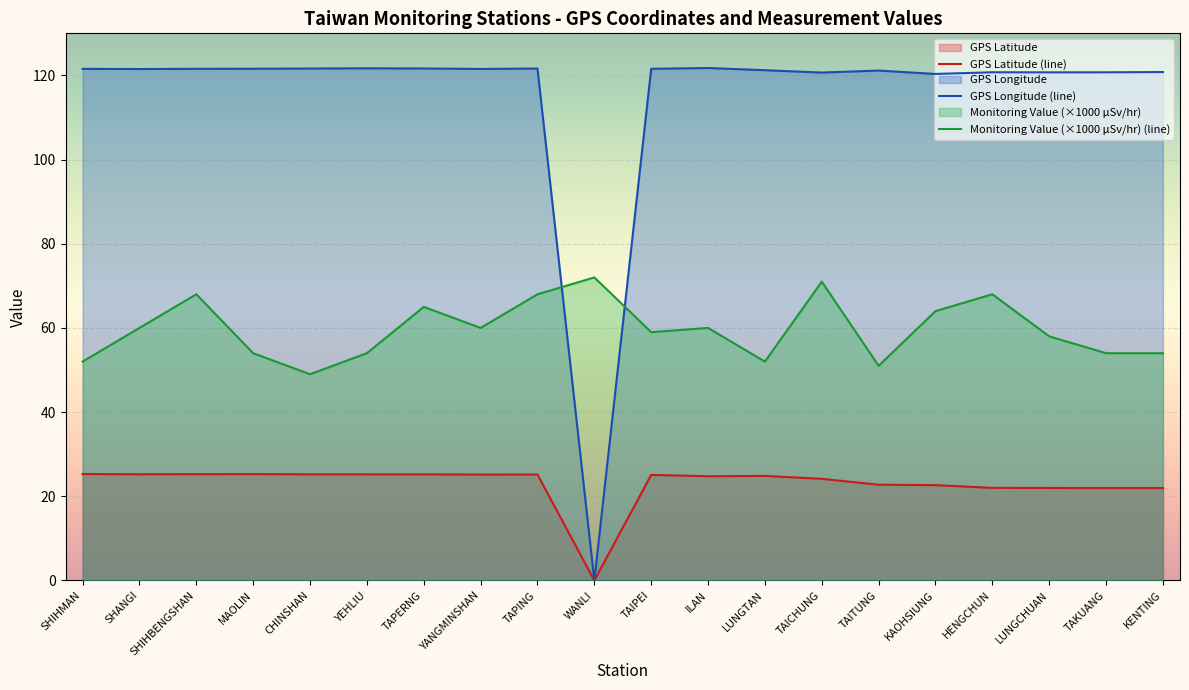

Reading right to left, what are all the values shown in this chart?

GPS緯度: KENTING=21.9	TAKUANG=21.9	LUNGCHUAN=22.0	HENGCHUN=22.0	KAOHSIUNG=22.6	TAITUNG=22.8	TAICHUNG=24.1	LUNGTAN=24.8	ILAN=24.8	TAIPEI=25.1	WANLI=0.0	TAPING=25.2	YANGMINSHAN=25.2	TAPERNG=25.2	YEHLIU=25.2	CHINSHAN=25.2	MAOLIN=25.3	SHIHBENGSHAN=25.3	SHANGI=25.2	SHIHMAN=25.3
GPS經度: KENTING=120.8	TAKUANG=120.7	LUNGCHUAN=120.7	HENGCHUN=120.8	KAOHSIUNG=120.3	TAITUNG=121.2	TAICHUNG=120.7	LUNGTAN=121.2	ILAN=121.8	TAIPEI=121.6	WANLI=0.0	TAPING=121.6	YANGMINSHAN=121.5	TAPERNG=121.7	YEHLIU=121.7	CHINSHAN=121.6	MAOLIN=121.6	SHIHBENGSHAN=121.6	SHANGI=121.5	SHIHMAN=121.6
監測值(微西弗/時): KENTING=54.0	TAKUANG=54.0	LUNGCHUAN=58.0	HENGCHUN=68.0	KAOHSIUNG=64.0	TAITUNG=51.0	TAICHUNG=71.0	LUNGTAN=52.0	ILAN=60.0	TAIPEI=59.0	WANLI=72.0	TAPING=68.0	YANGMINSHAN=60.0	TAPERNG=65.0	YEHLIU=54.0	CHINSHAN=49.0	MAOLIN=54.0	SHIHBENGSHAN=68.0	SHANGI=60.0	SHIHMAN=52.0